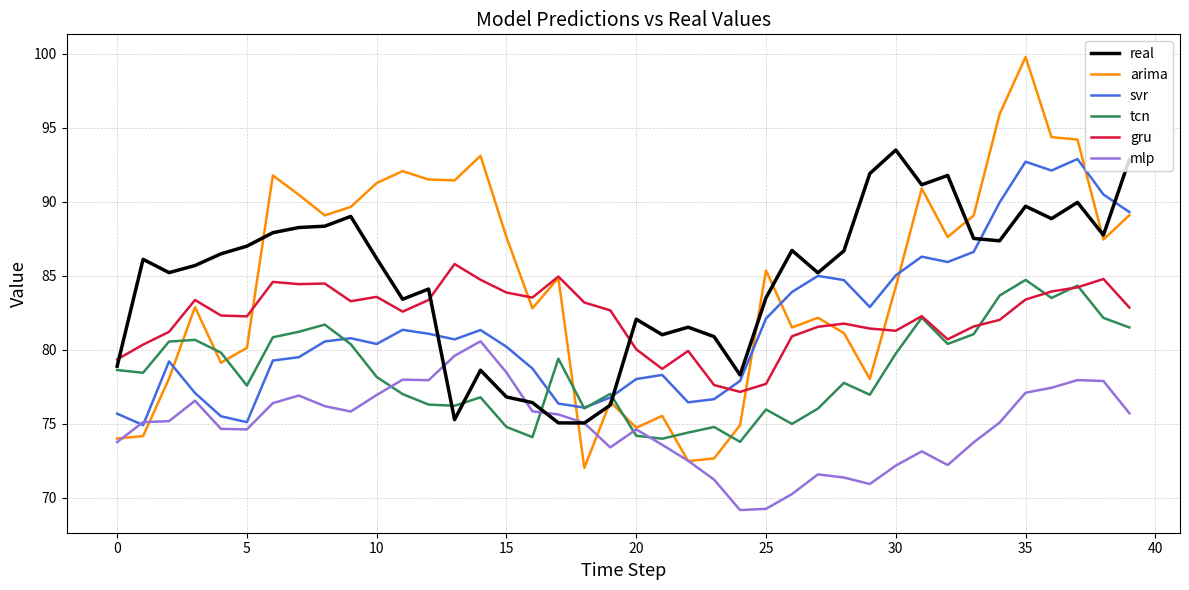

What is the minimum value for tcn?

73.8